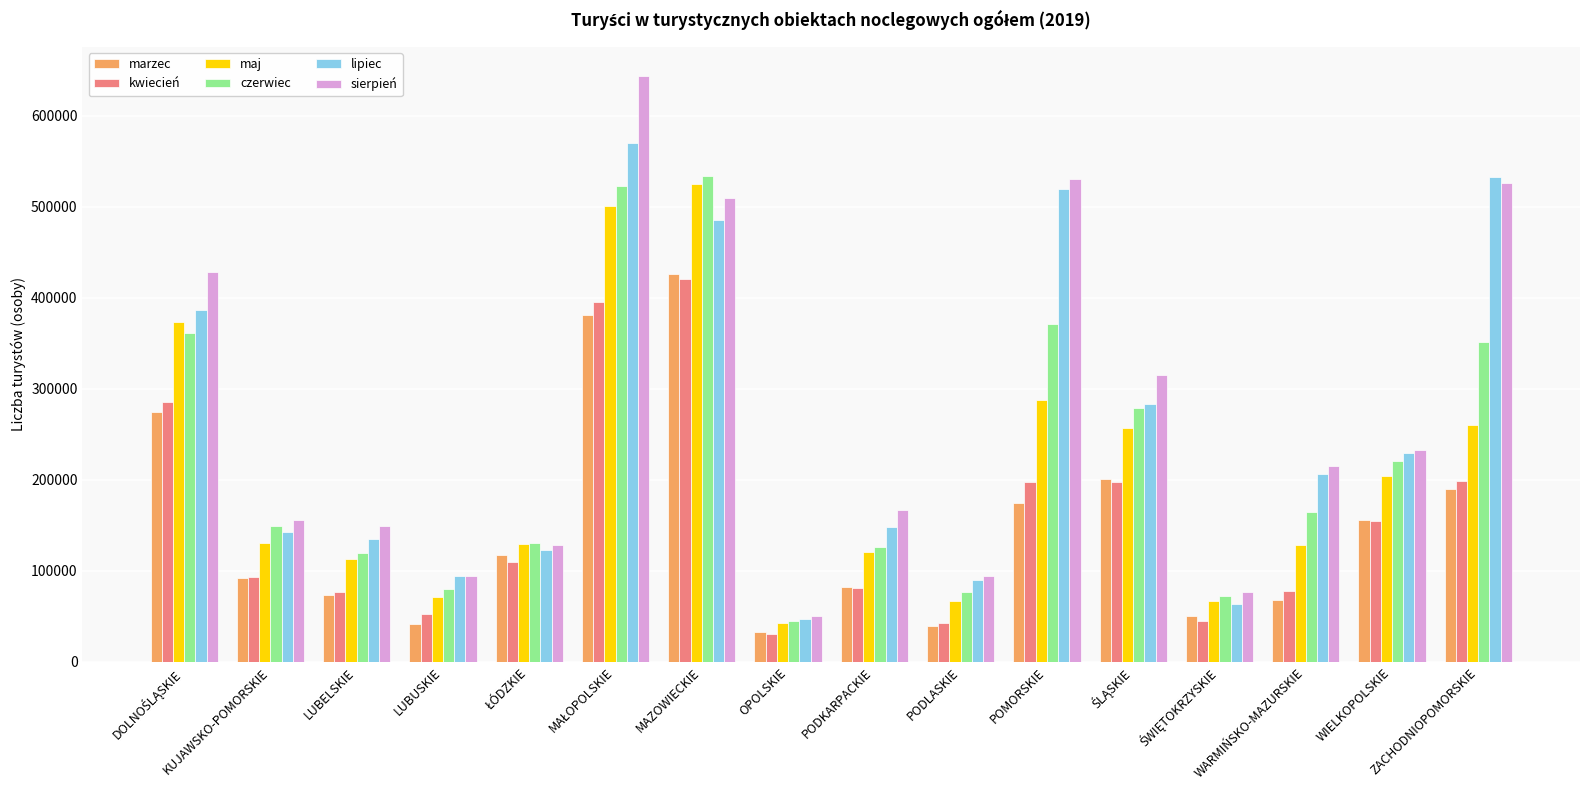

What is the maximum value shown in the chart?

643541